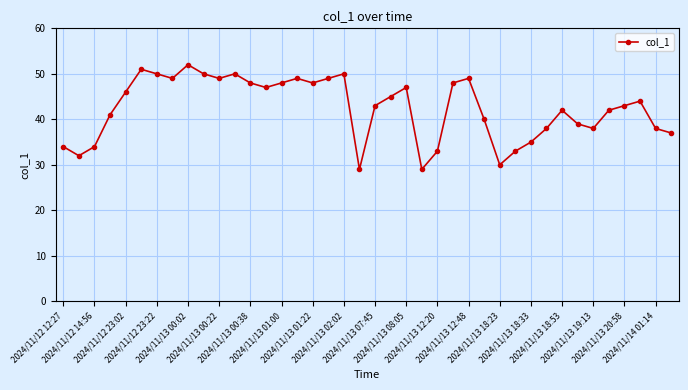

What is the average value?

42